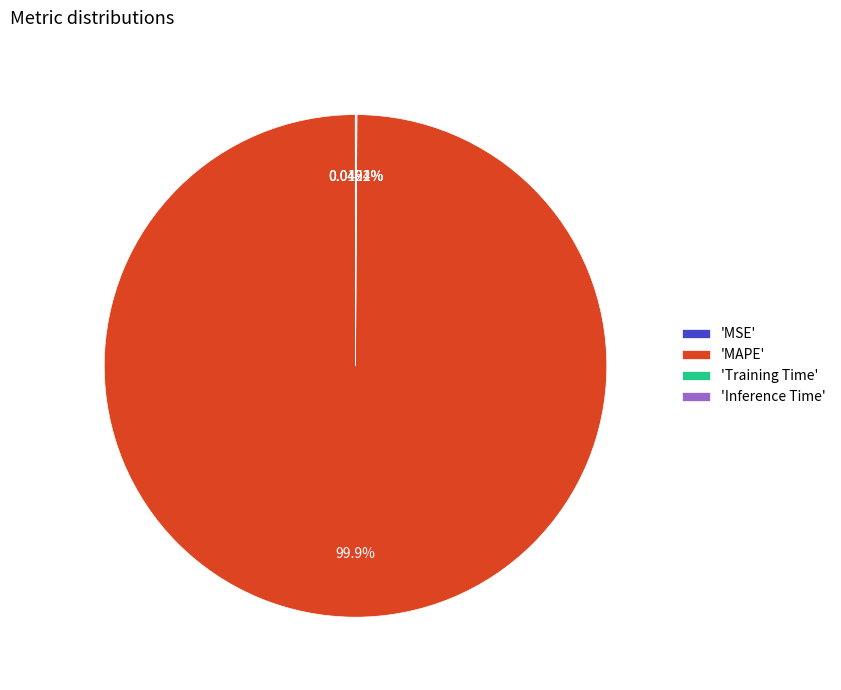

Which category accounts for the majority?

'MAPE'